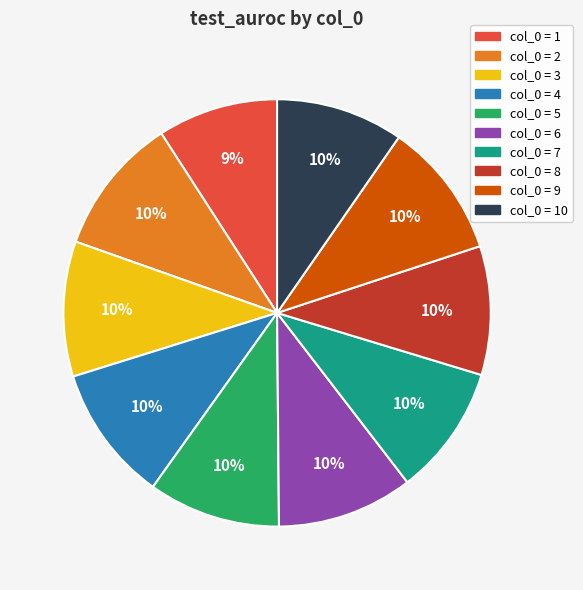

To the nearest percent, what is the difference between the largest and smallest slice percentages?

1%